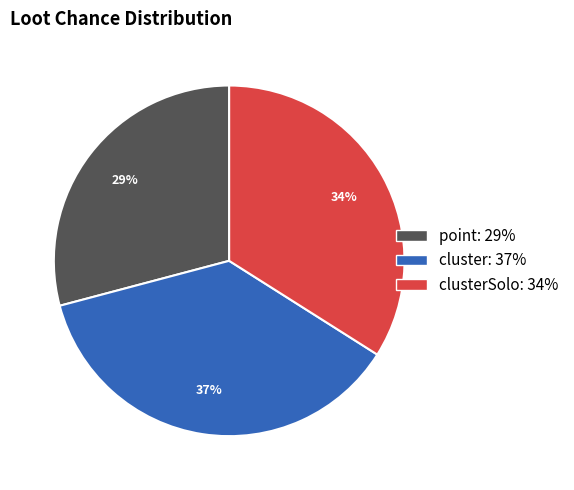

To the nearest percent, what is the difference between the largest and smallest slice percentages?

8%